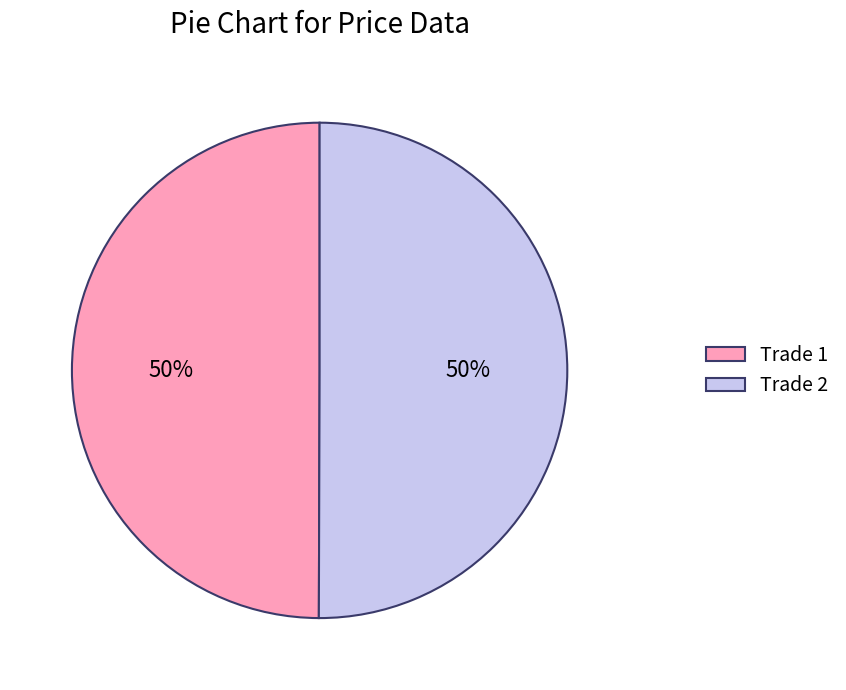

What is the ratio of the value at Trade 1 to the value at Trade 2?

1.0